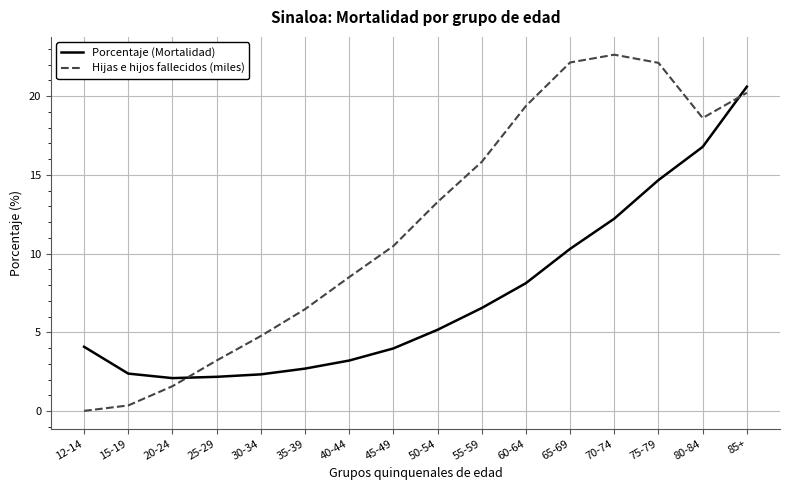

Which series has the widest spread of values?

Hijas e hijos fallecidos (miles)